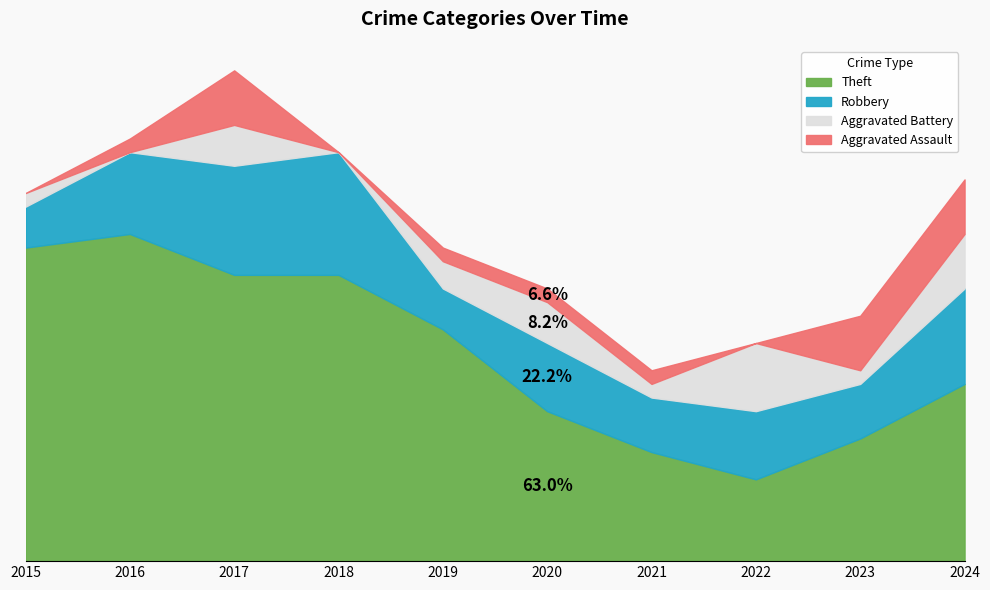

How many values in the Theft series are below 17?

5